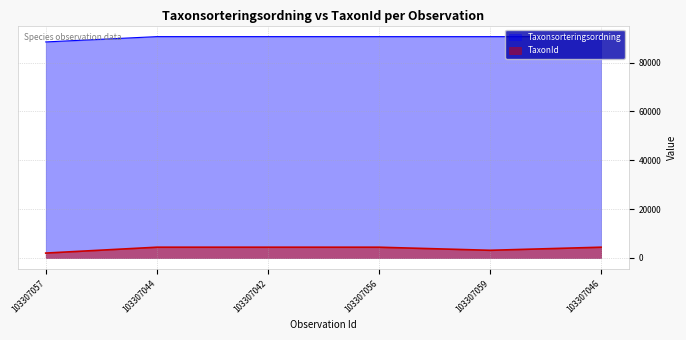

What is the total value across all series at 103307059?

93739